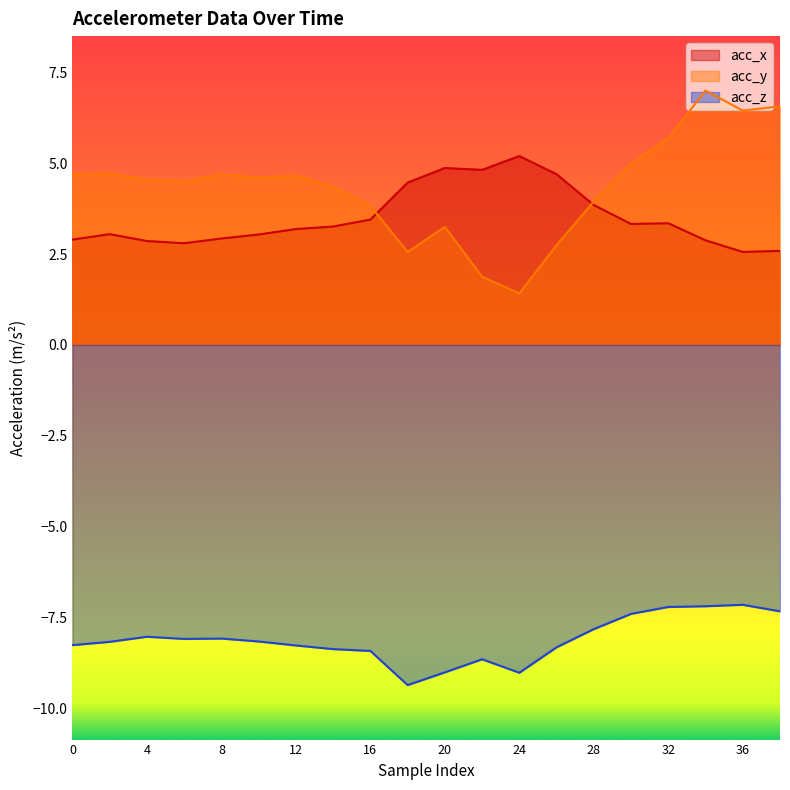

Does the chart display data point markers on the line(s)?

No